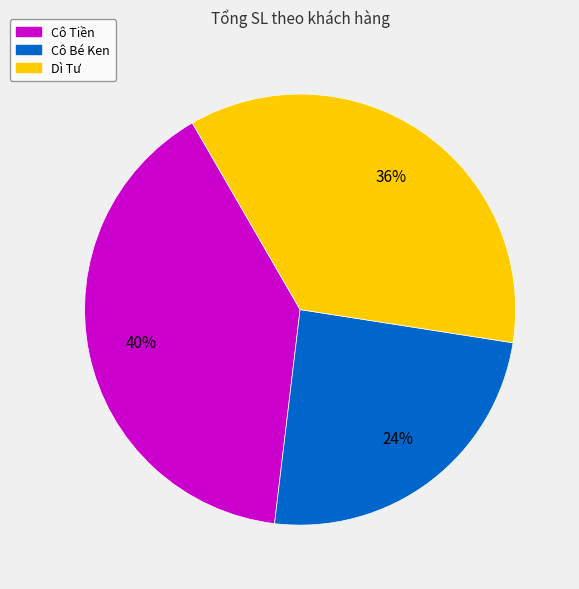

Count the number of slices in the pie.

3